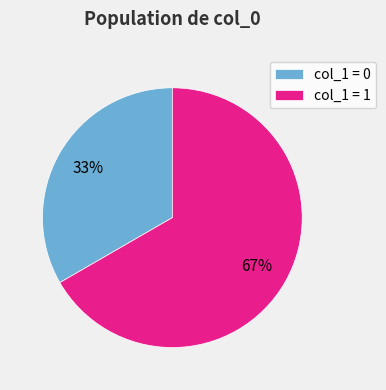

Is it true that col_1 = 0 is 33% of the pie?

True